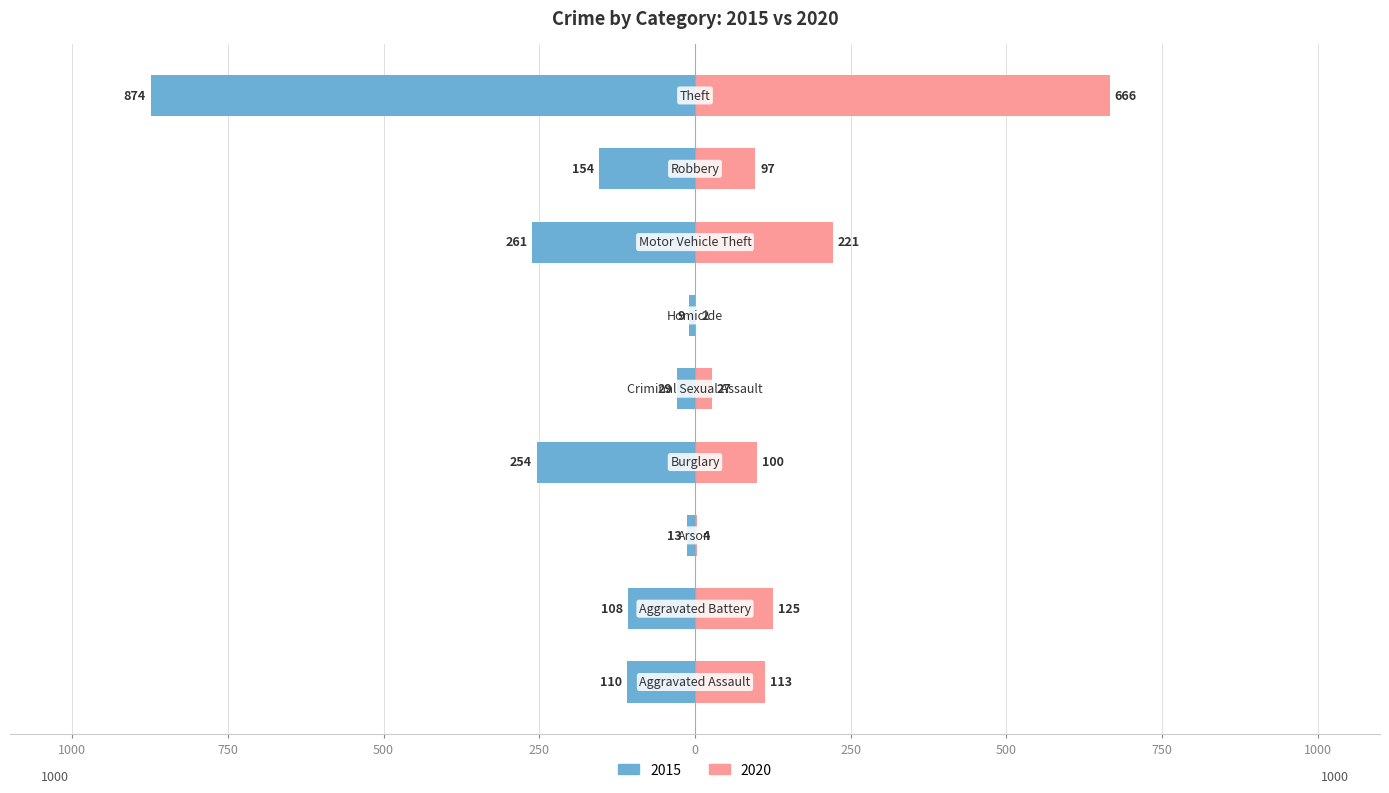

How many bars are there in each group?

2